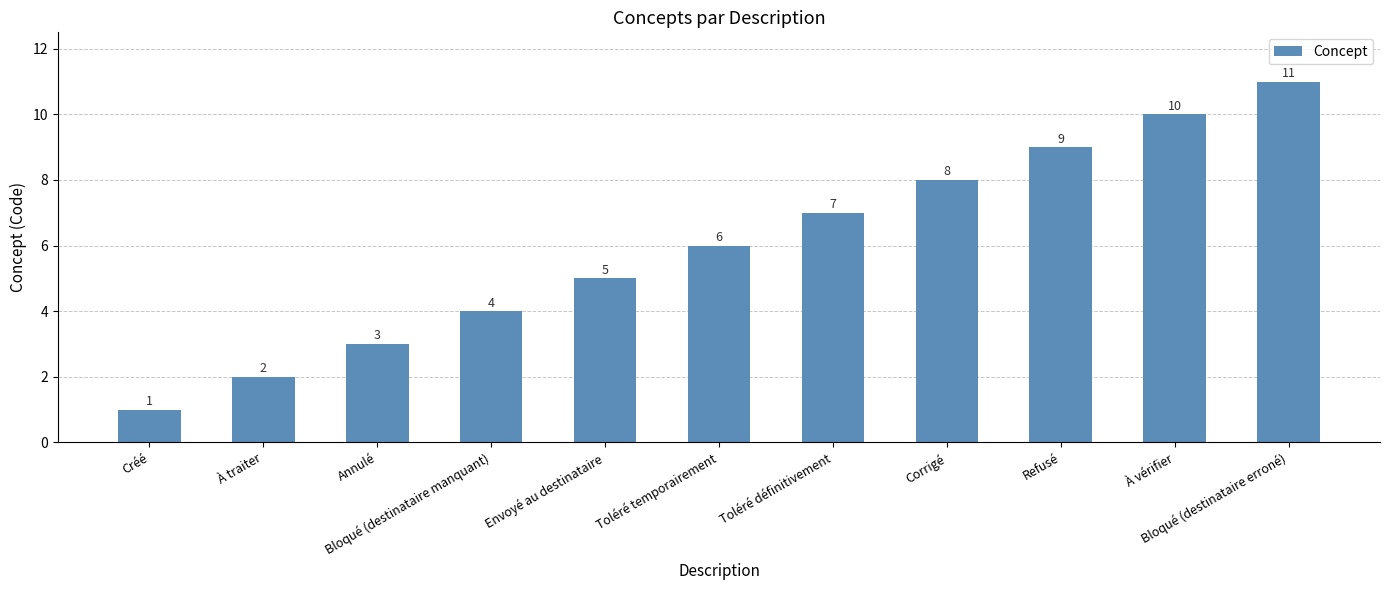

Rank the categories by value from lowest to highest.

Créé, À traiter, Annulé, Bloqué (destinataire manquant), Envoyé au destinataire, Toléré temporairement, Toléré définitivement, Corrigé, Refusé, À vérifier, Bloqué (destinataire erroné)